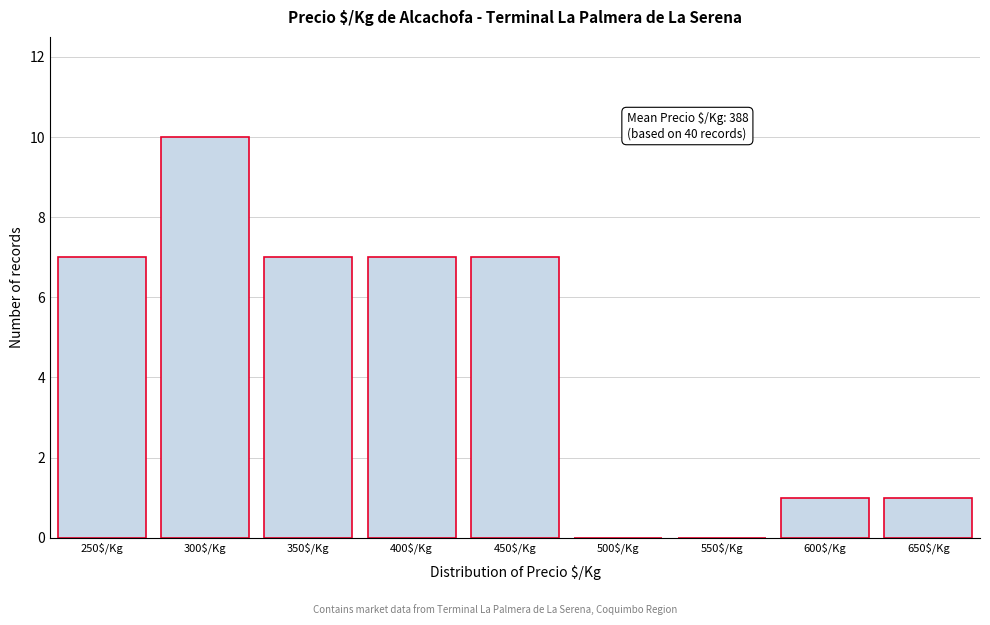

What is the sum of all values?

40